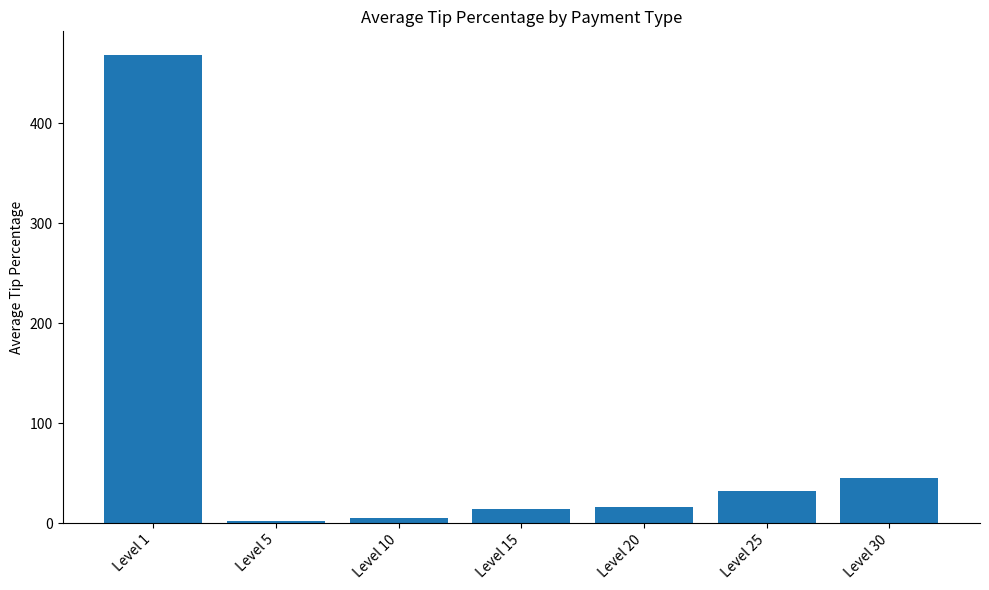

Approximately how many times larger is the value at Level 15 compared to Level 10?

2.7